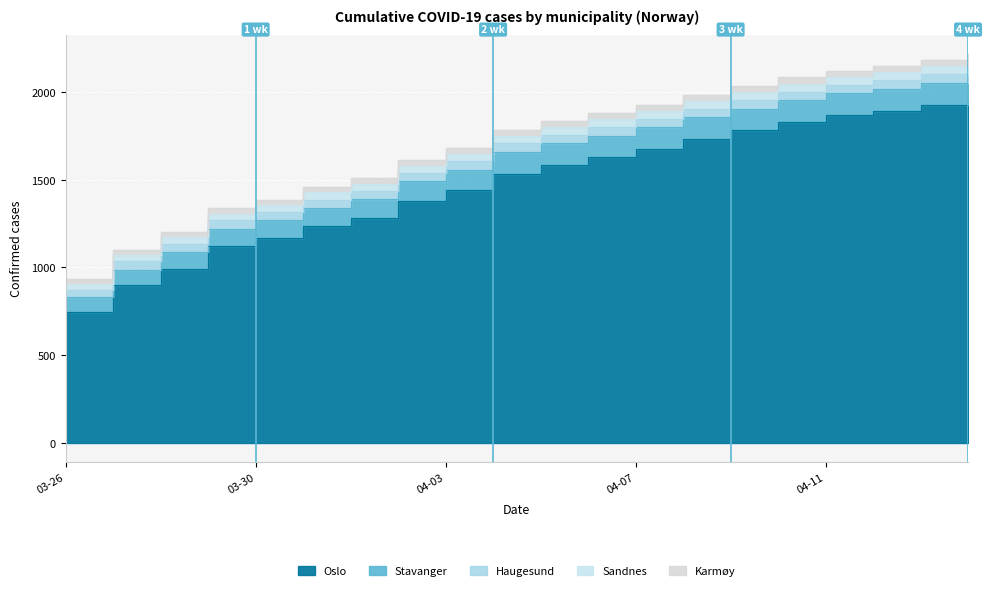

Is it true that Stavanger equals 117 at 2020-04-03?

True